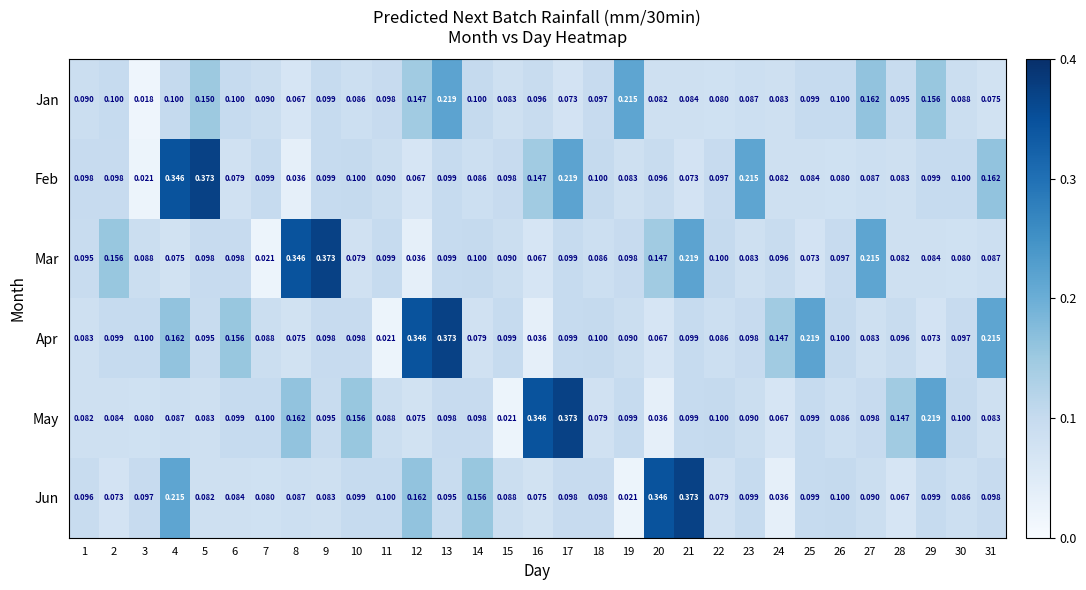

Which series changed the most between 10 and 19?

Jan